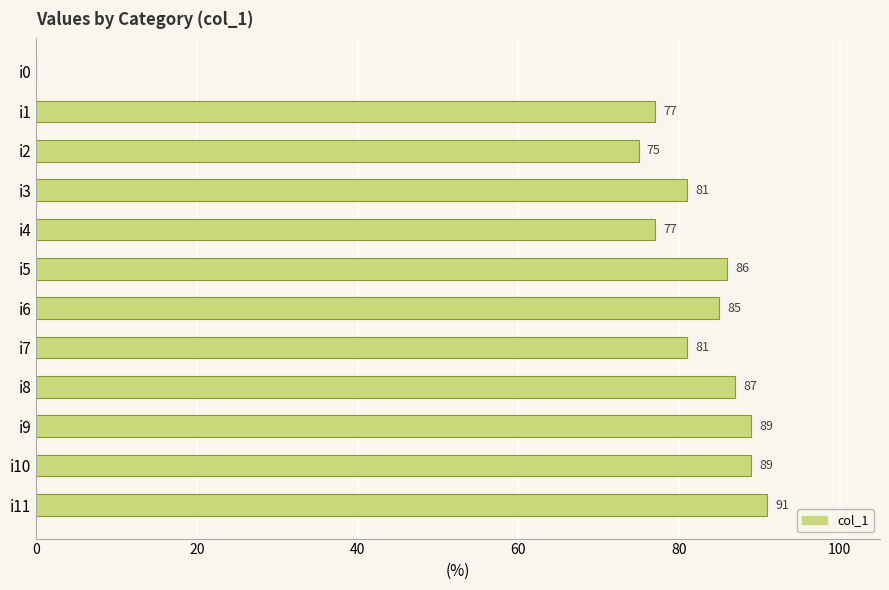

What value does the data have at i9, to the nearest 5?

90